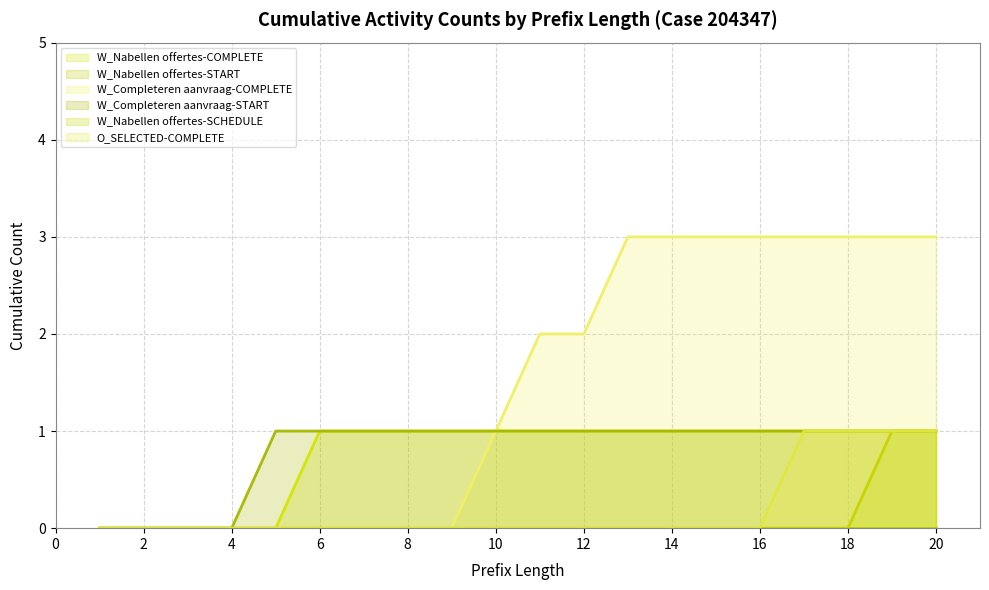

How many O_SELECTED-COMPLETE values are between 0 and 1?

20